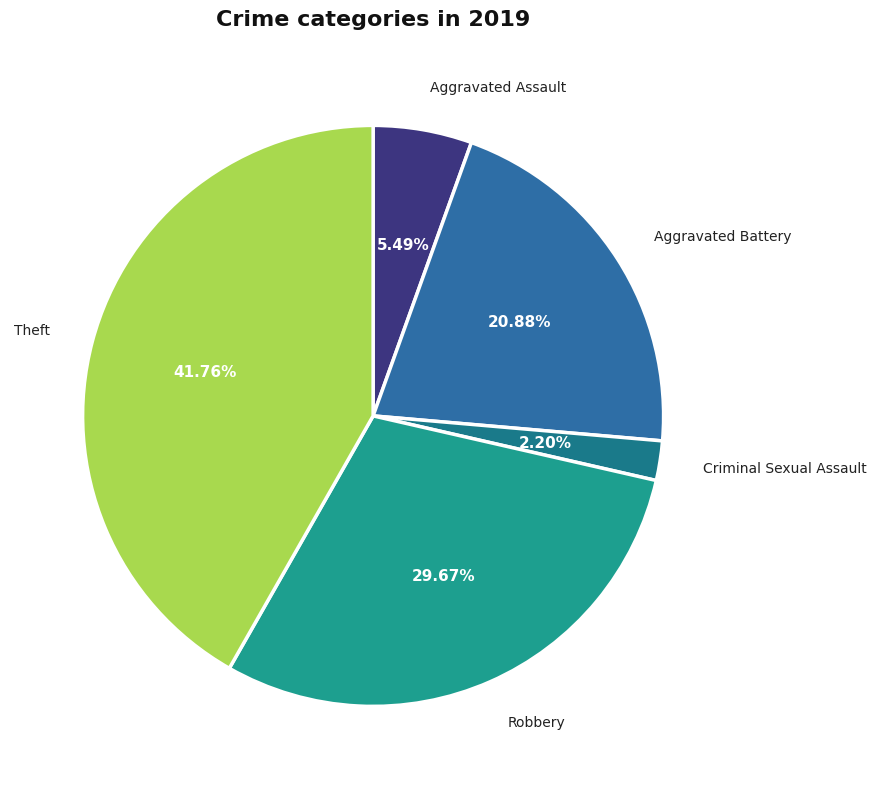

How many segments does this pie chart have?

5